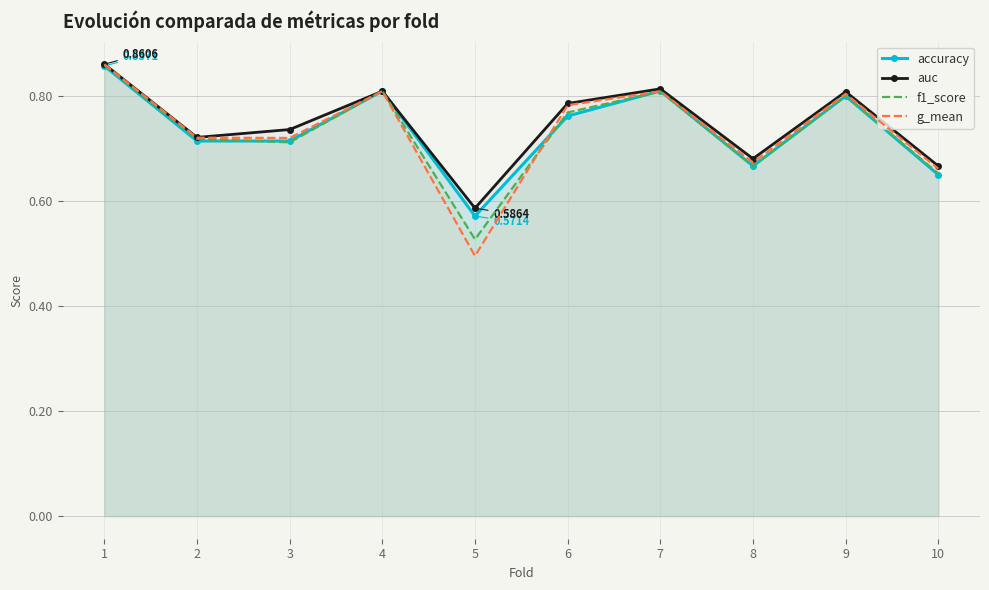

Which series has the largest total across all categories?

auc